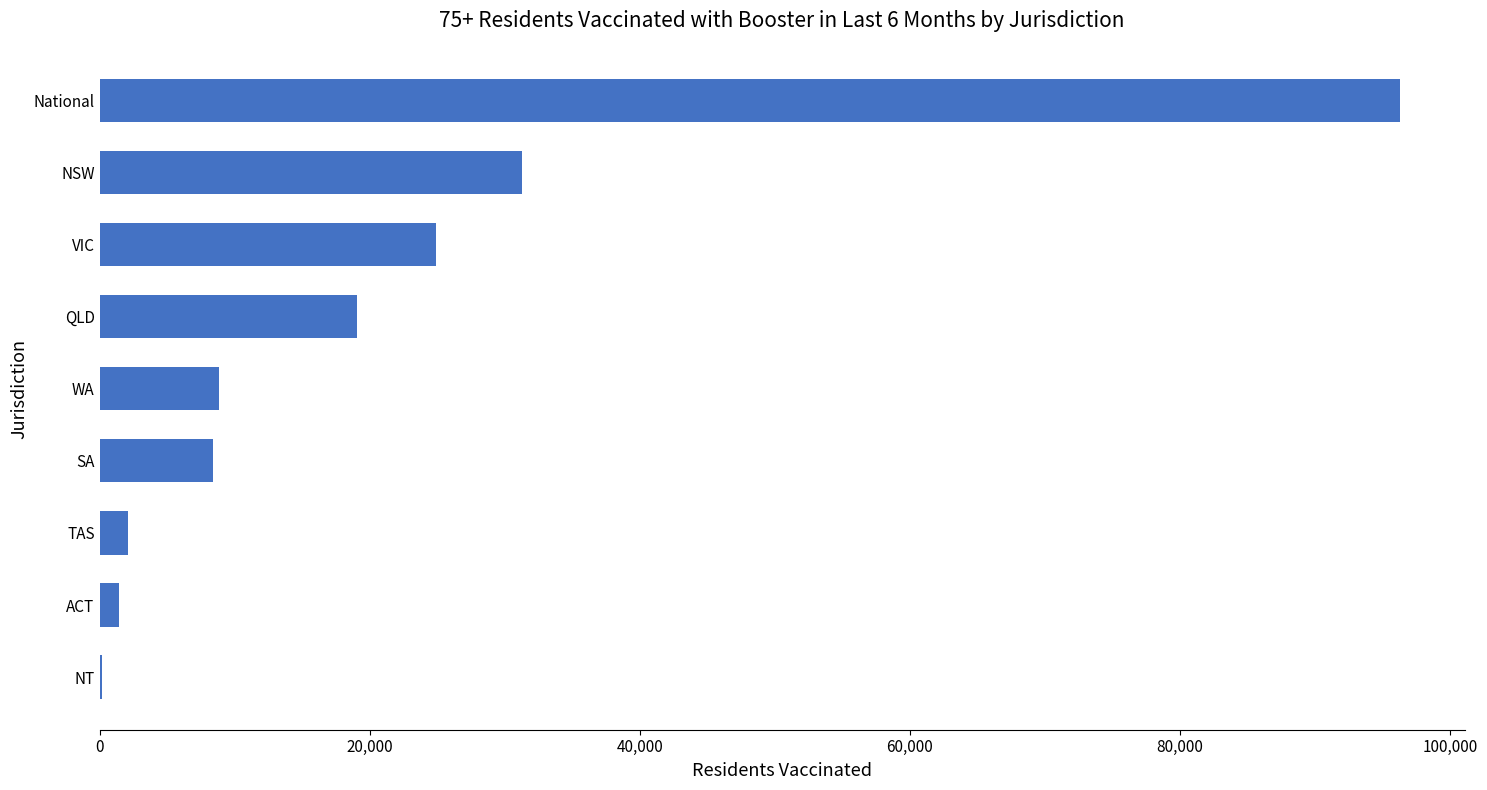

What is the sum of all values?

192502